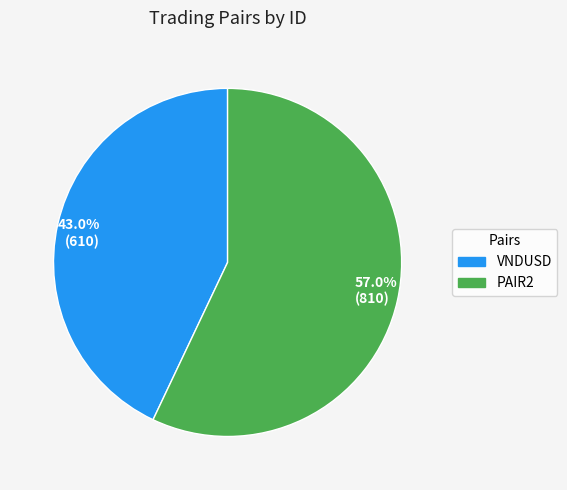

What is the smallest slice in the pie chart?

VNDUSD